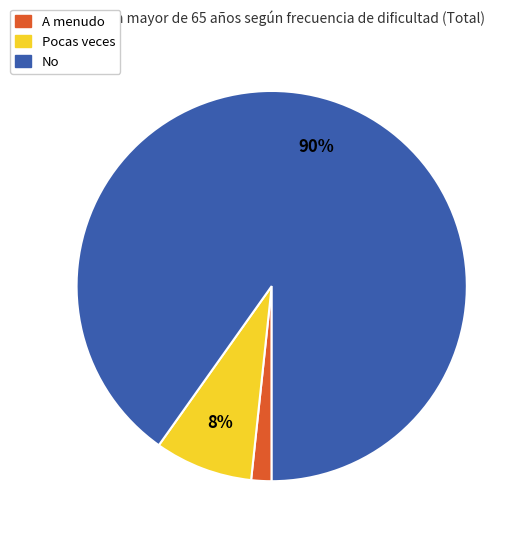

What percentage is the A menudo slice, to the nearest percent?

2%